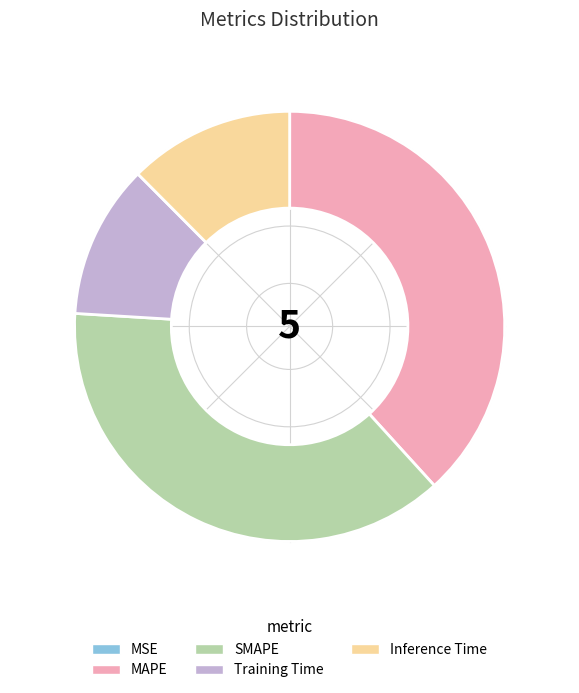

Is there any slice that represents more than half of the pie?

No